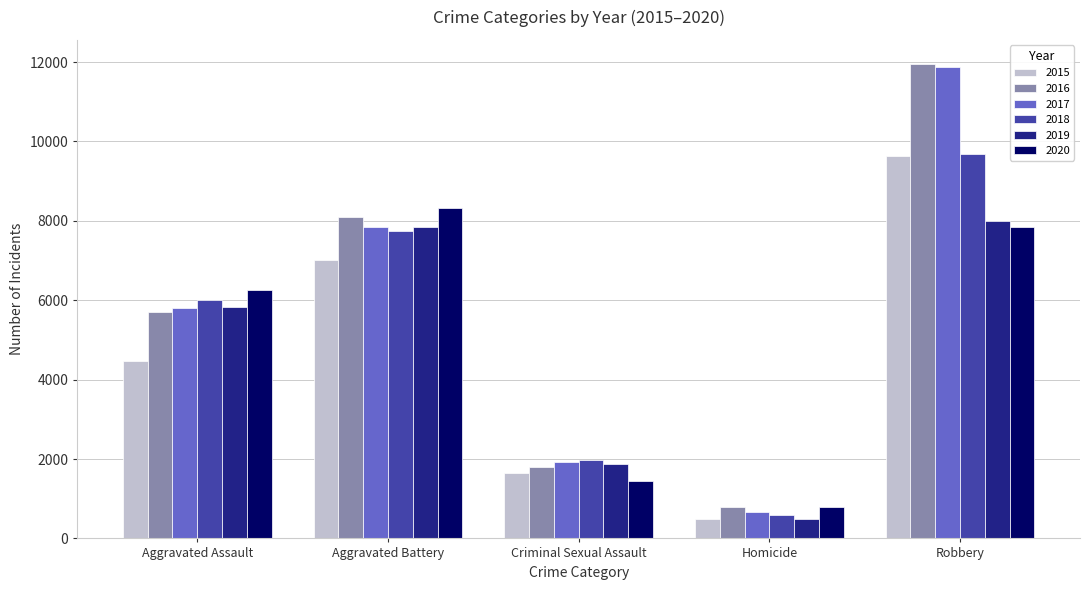

At which label is 2016 closest to 6373?

Aggravated Assault